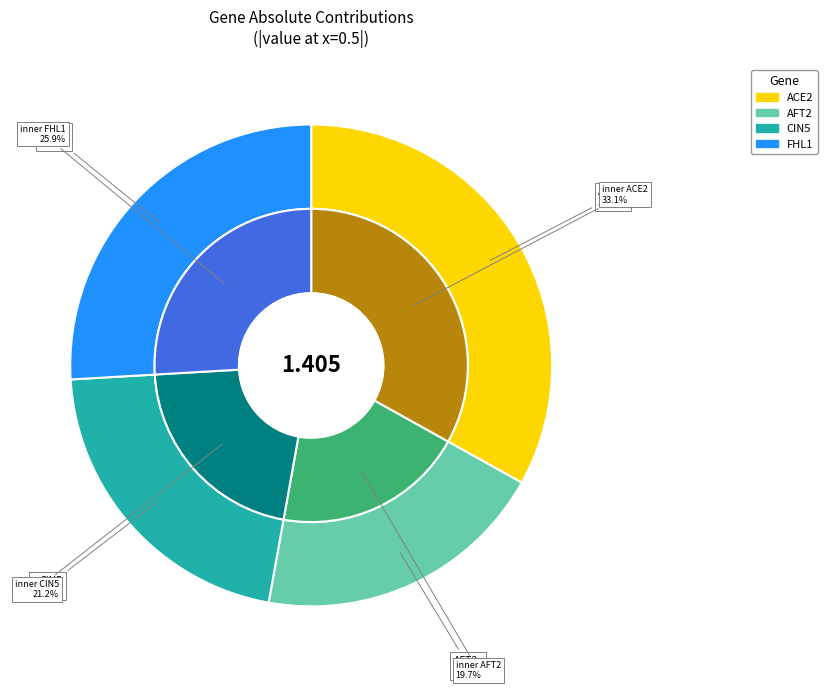

True or false: AFT2 accounts for 12% of the total.

False